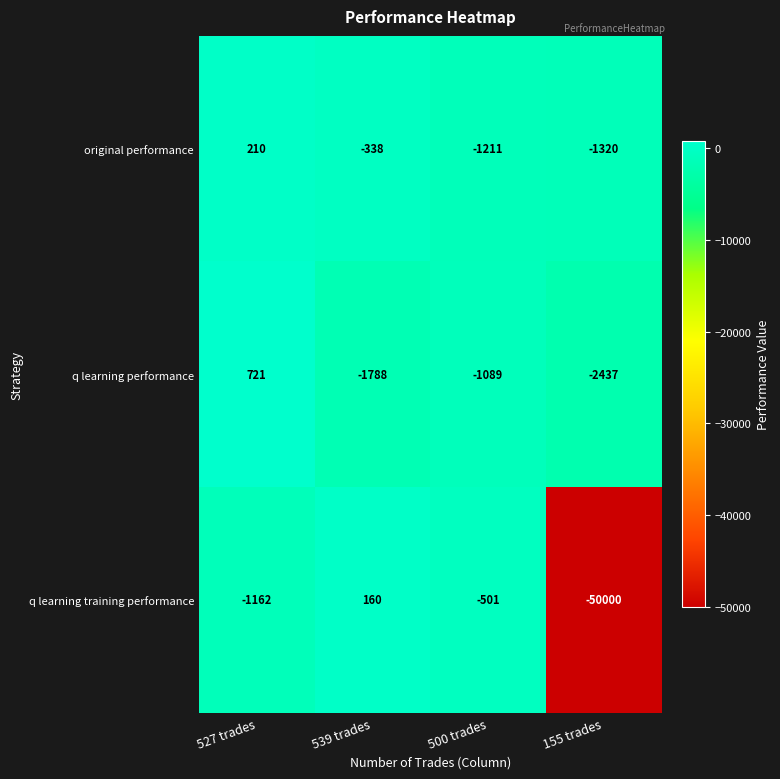

Reading left to right, extract all data points from this chart.

original performance: 210	-338	-1211	-1320
q learning performance: 721	-1788	-1089	-2437
q learning training performance: -1162	160	-501	-50000